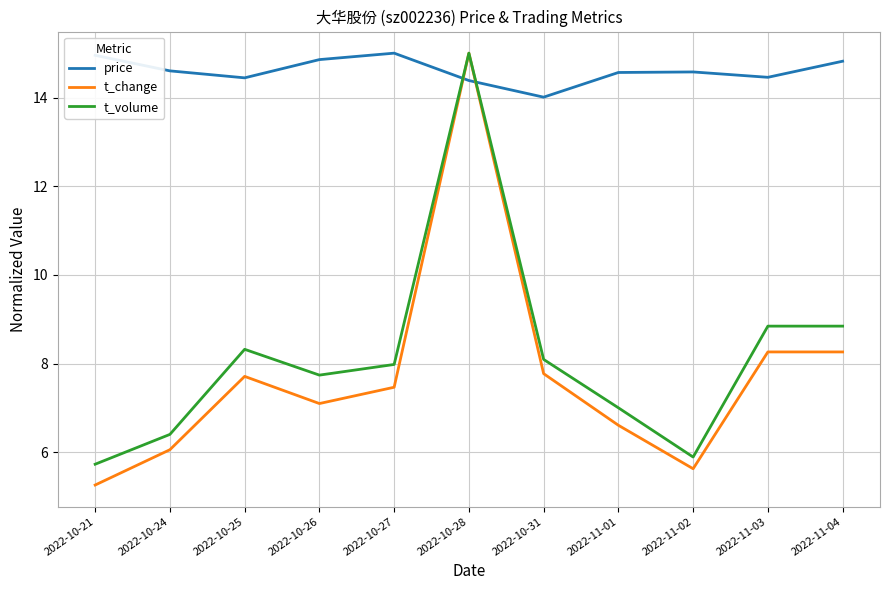

What position from the right is 2022-10-28?

6